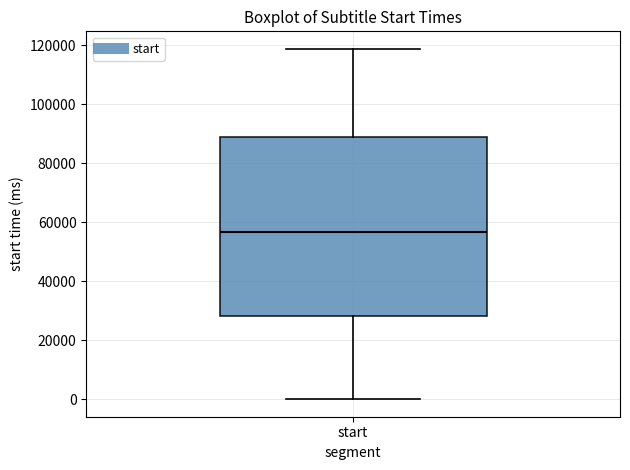

Transcribe this box plot: give where the median line is, the range the box spans, and where the two whiskers end, as read against the y-axis. The values are not printed on the chart, so give them approximately, as read against the axis.

median 56000, box 28000 to 88000, whiskers 0 to 118000